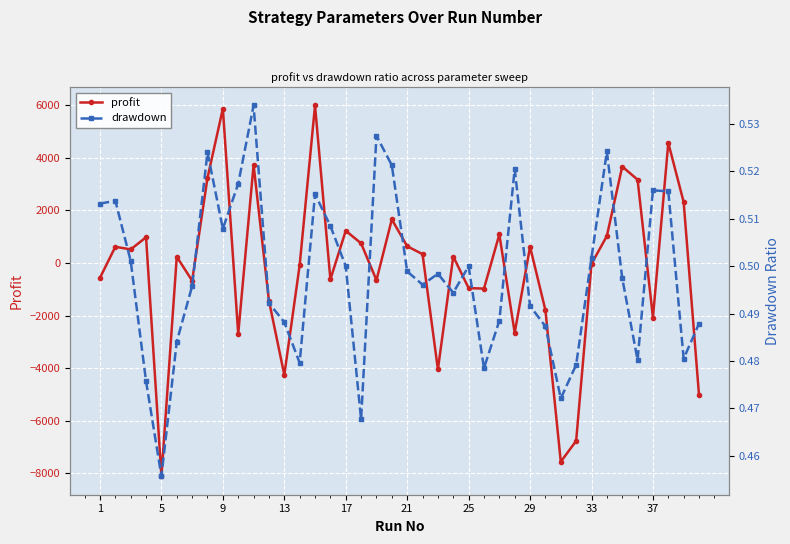

How many lines are shown in the chart?

2